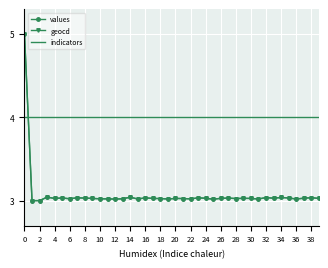

Which series has the largest total across all categories?

indicators